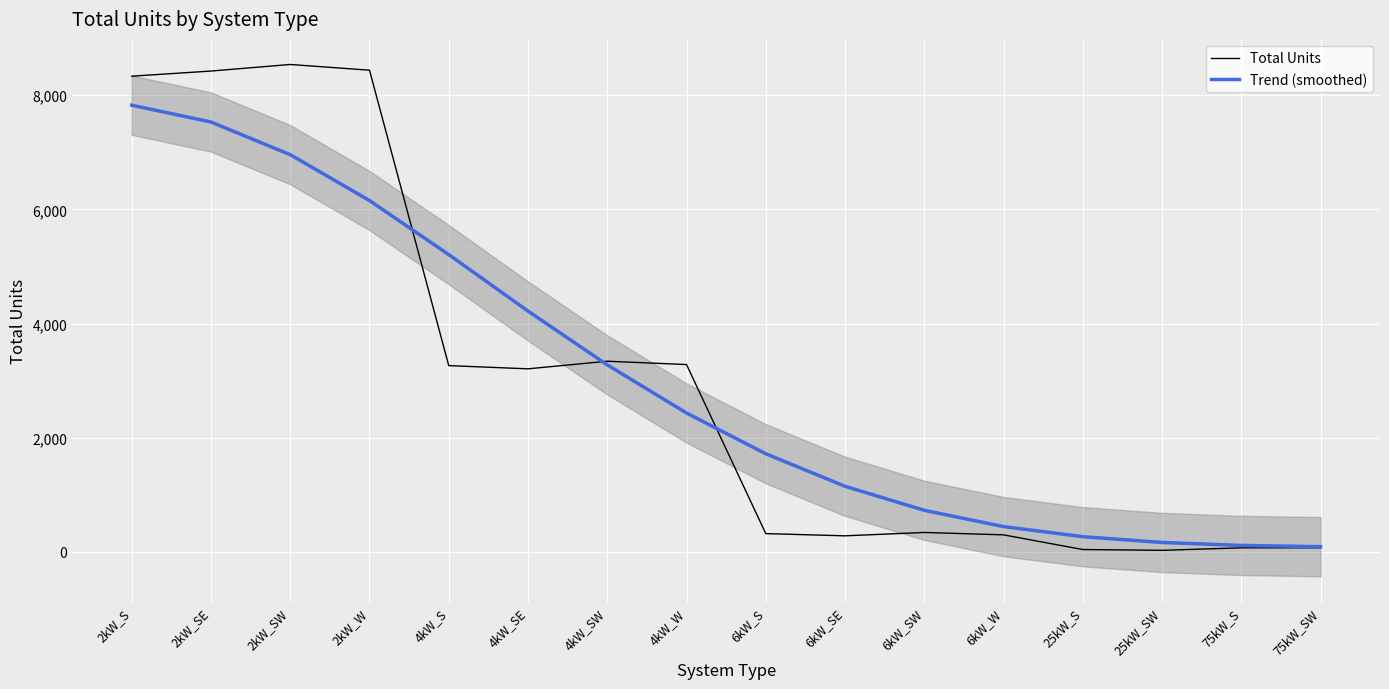

At which label does Total Units reach its minimum?

25kW_SW